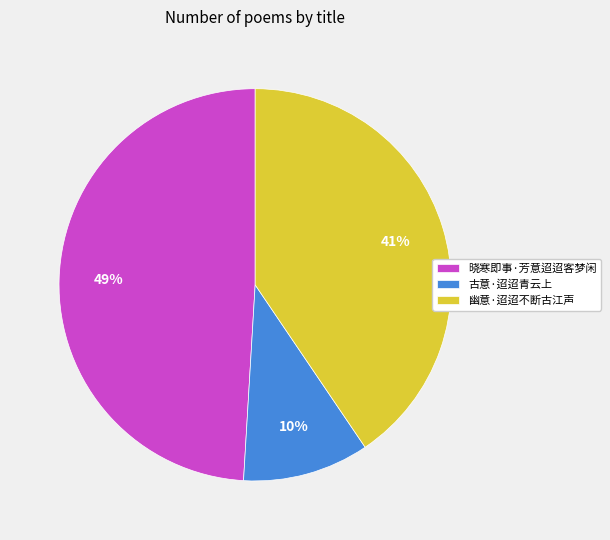

Which has a higher value, 晓寒即事·芳意迢迢客梦闲 or 古意·迢迢青云上?

晓寒即事·芳意迢迢客梦闲